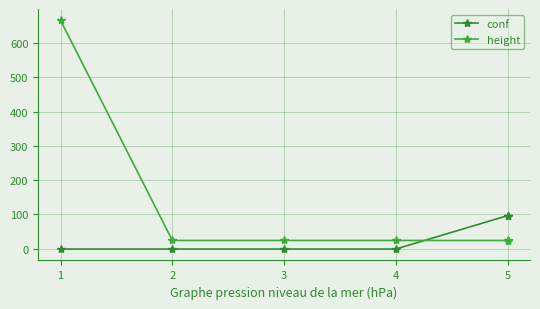

How many lines are shown in the chart?

2